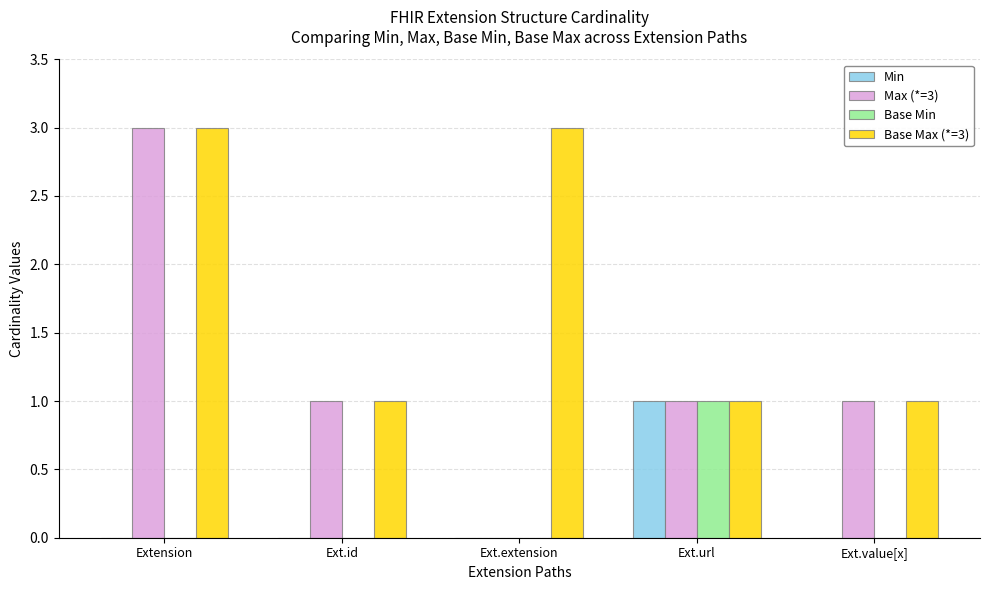

Are the bars grouped side by side (vs. stacked)?

Yes